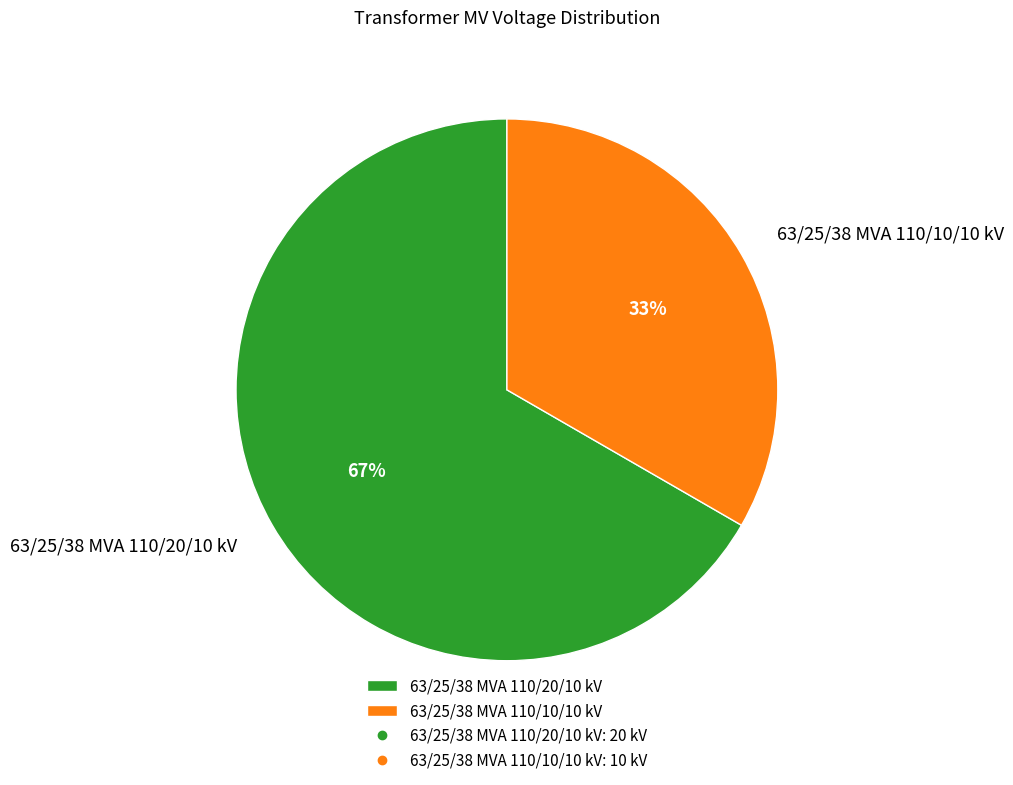

To the nearest percent, what percentage of the pie is 63/25/38 MVA 110/10/10 kV?

33%